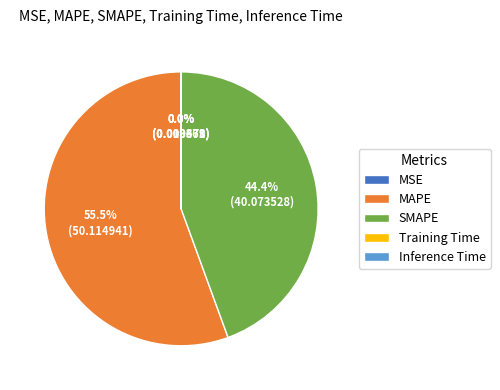

To the nearest percent, what is the average slice percentage?

20%